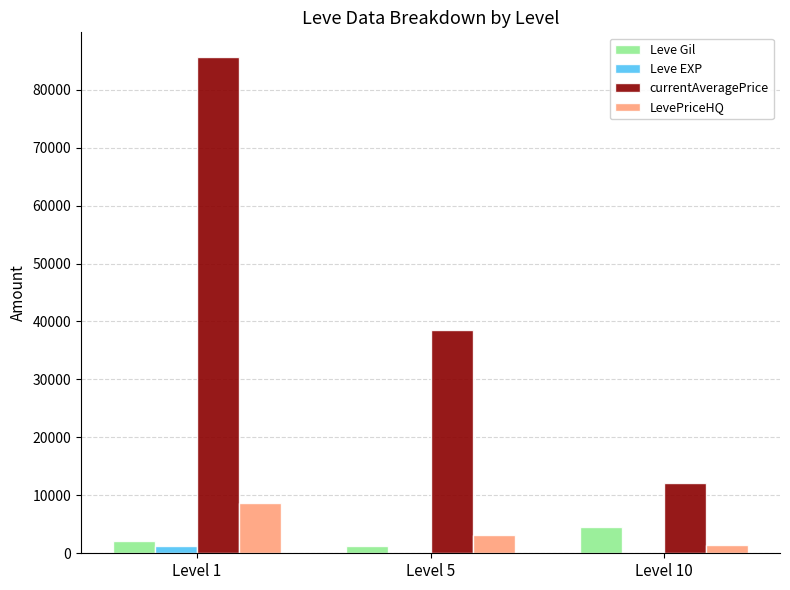

What is the spread (max minus min) of values at Level 10?

12139